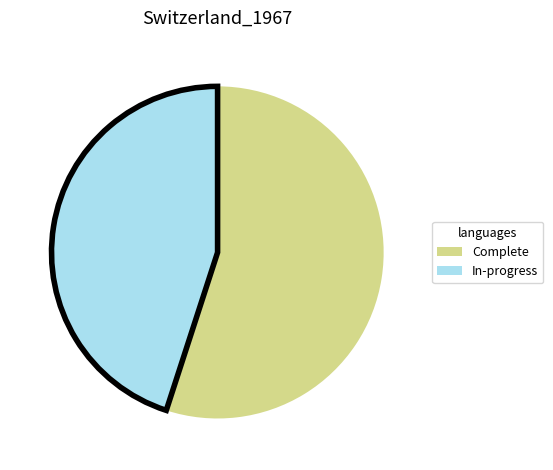

True or false: In-progress accounts for 55% of the total.

False